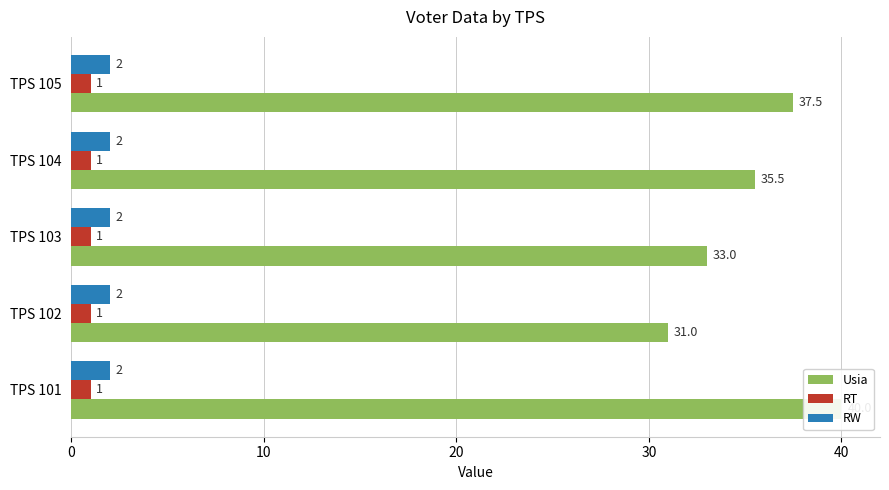

Which series changed the most between 10 and 30?

Usia